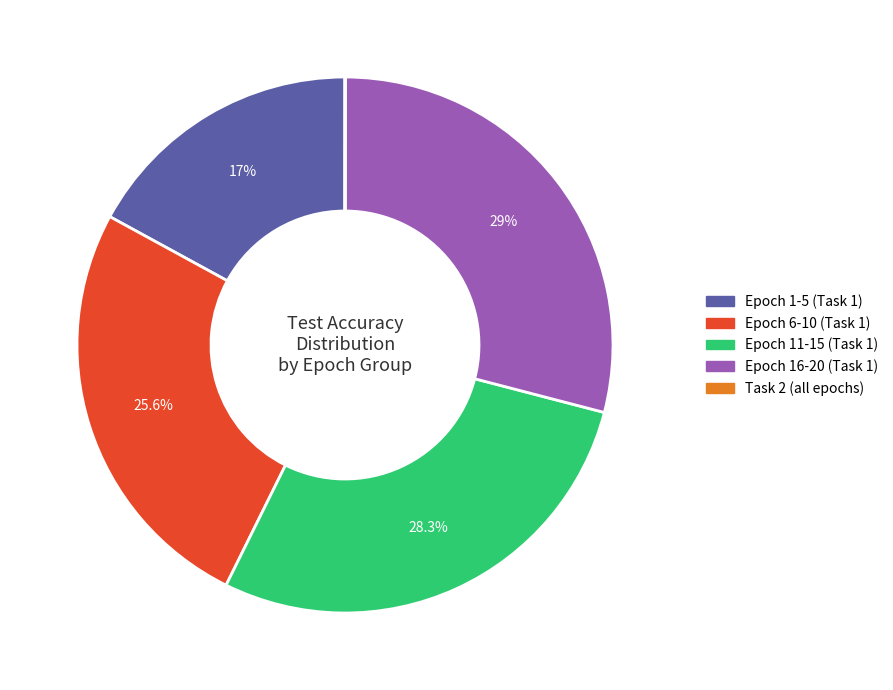

Is there any slice that represents more than half of the pie?

No